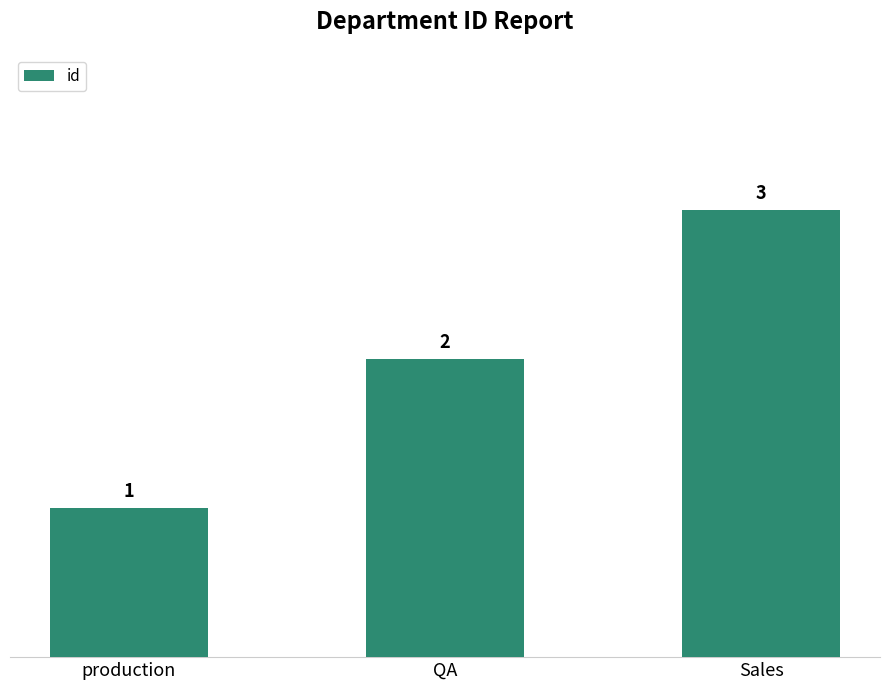

What is the change in value from production to QA?

+1